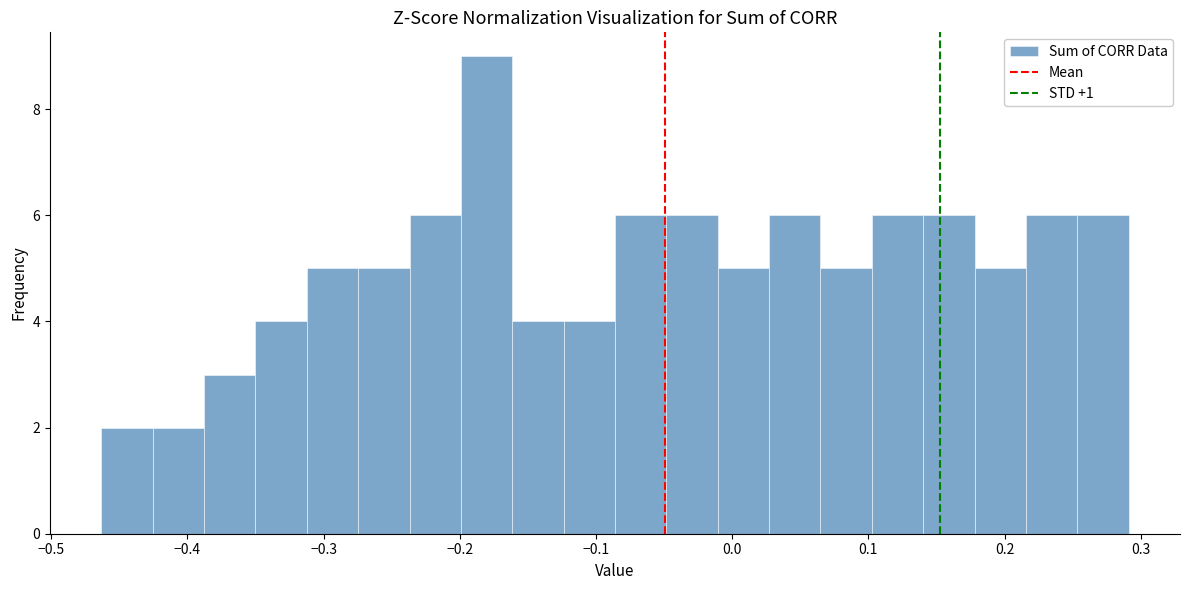

Around what value on the x-axis is the tallest bar? Give the approximate position of its centre, as read against the axis.

-0.18